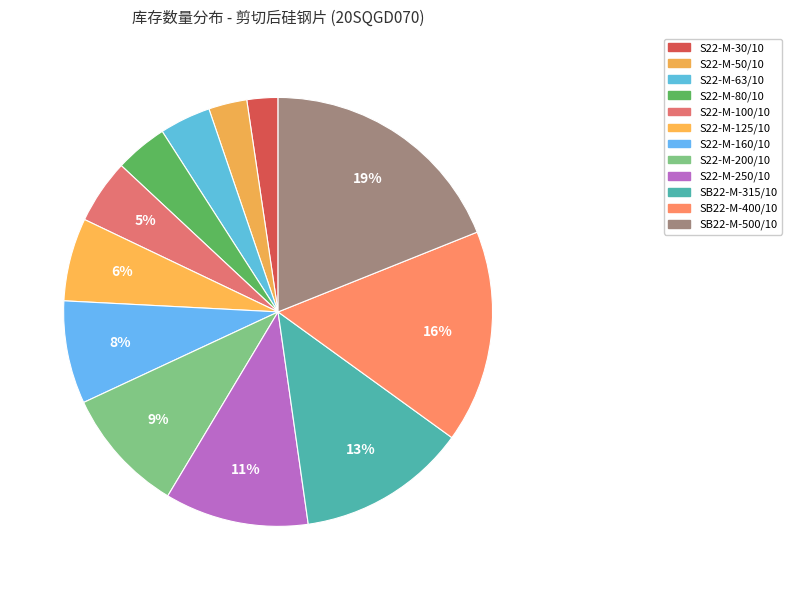

What is the smallest slice in the pie chart?

S22-M-30/10